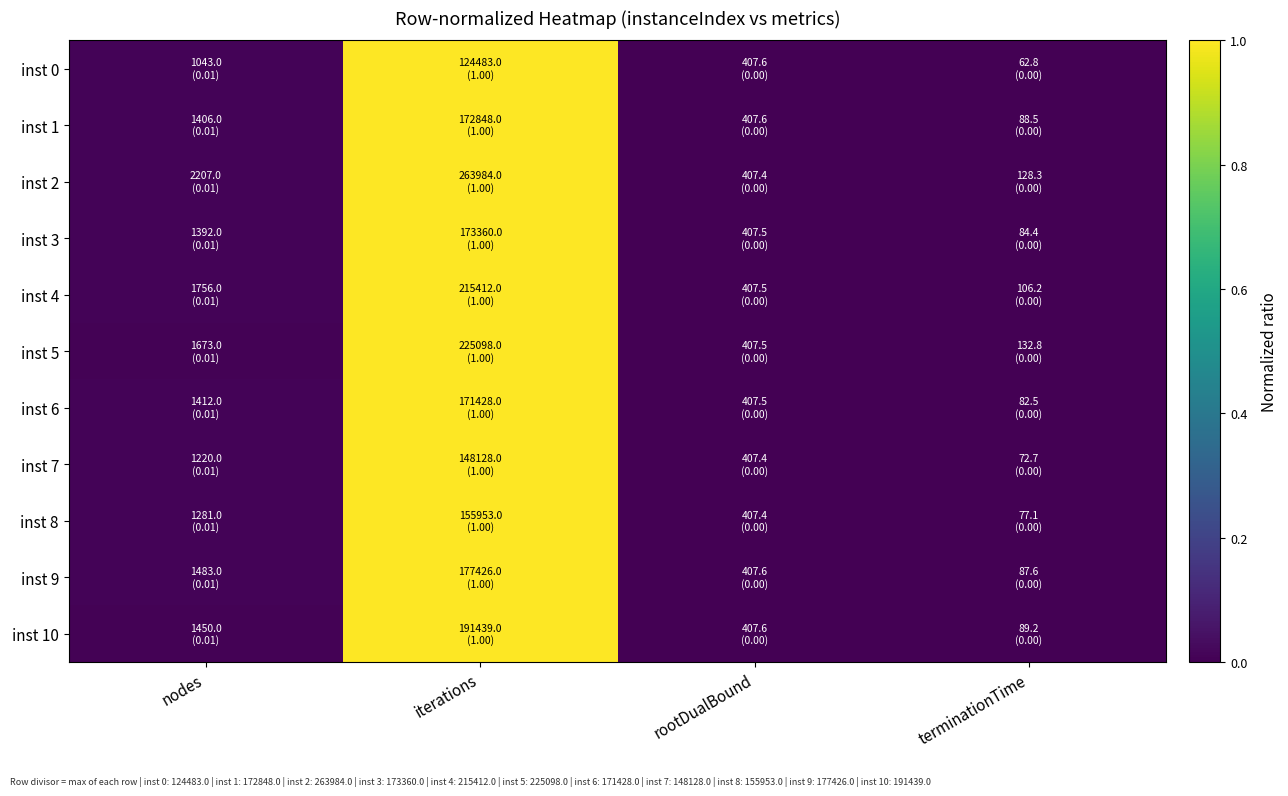

At which category is the sum across all series the highest?

iterations